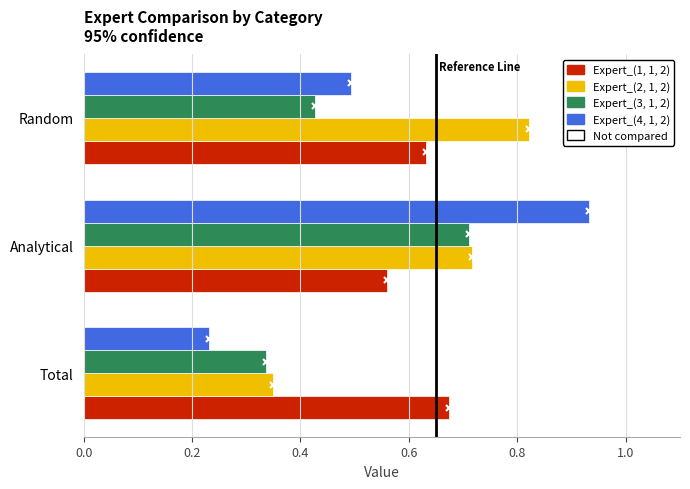

At which category is the sum across all series the highest?

Analytical